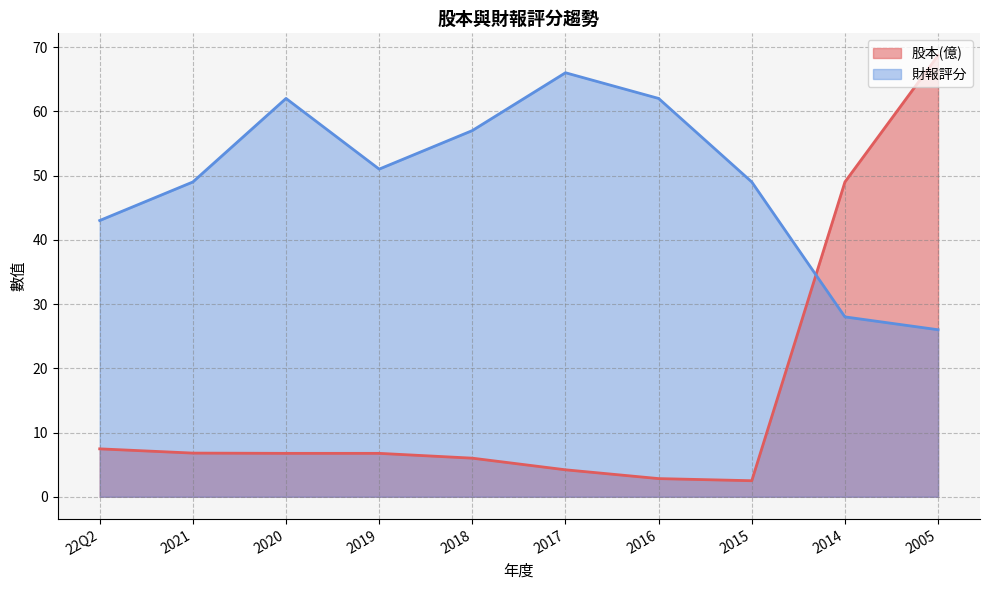

What is the difference between the 股本(億) values at 2014 and 2005?

19.7